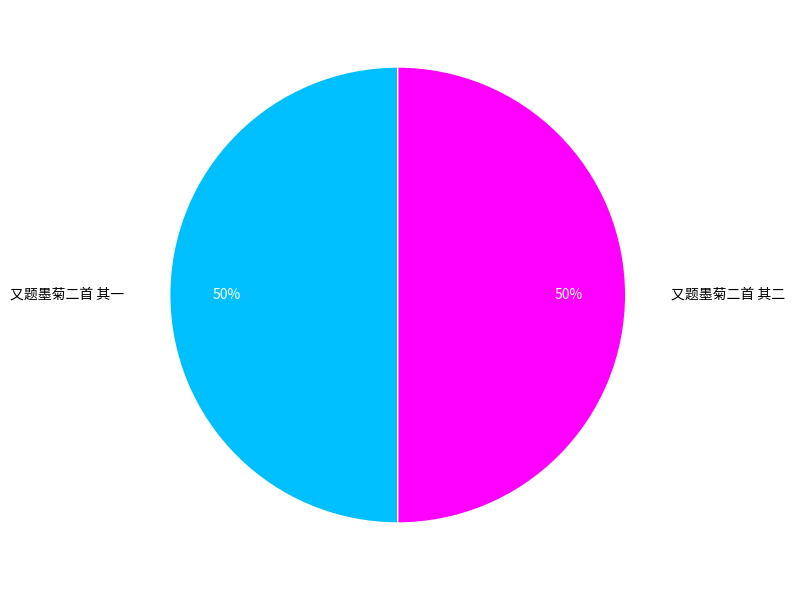

How many slices are in this pie chart?

2